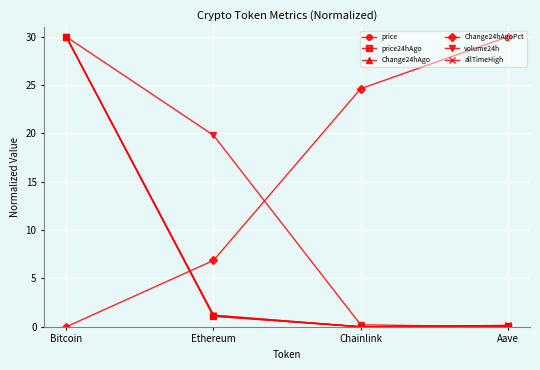

Where is the first local minimum for allTimeHigh?

Chainlink